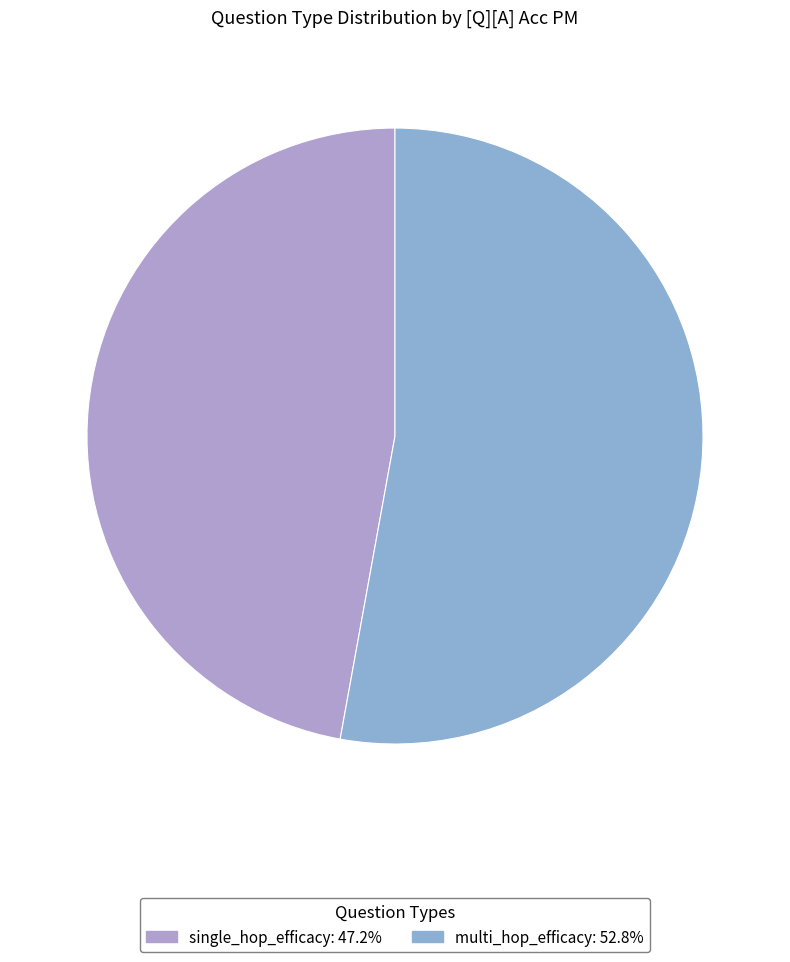

Does single_hop_efficacy represent more than half of the total?

No